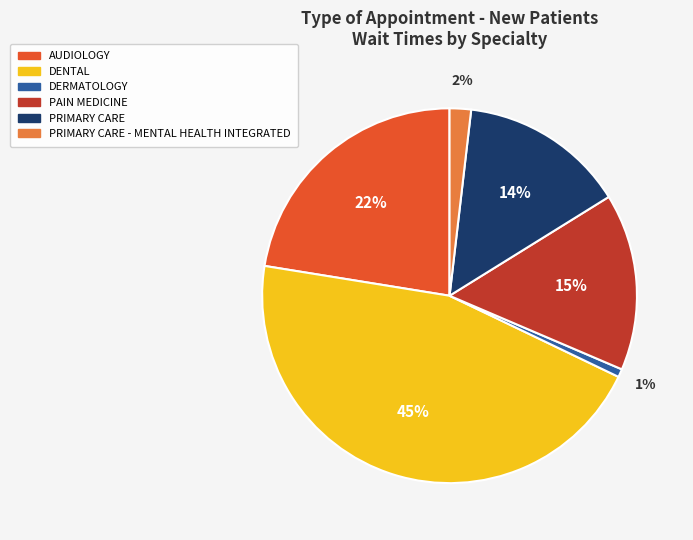

What is the largest slice in the pie chart?

DENTAL